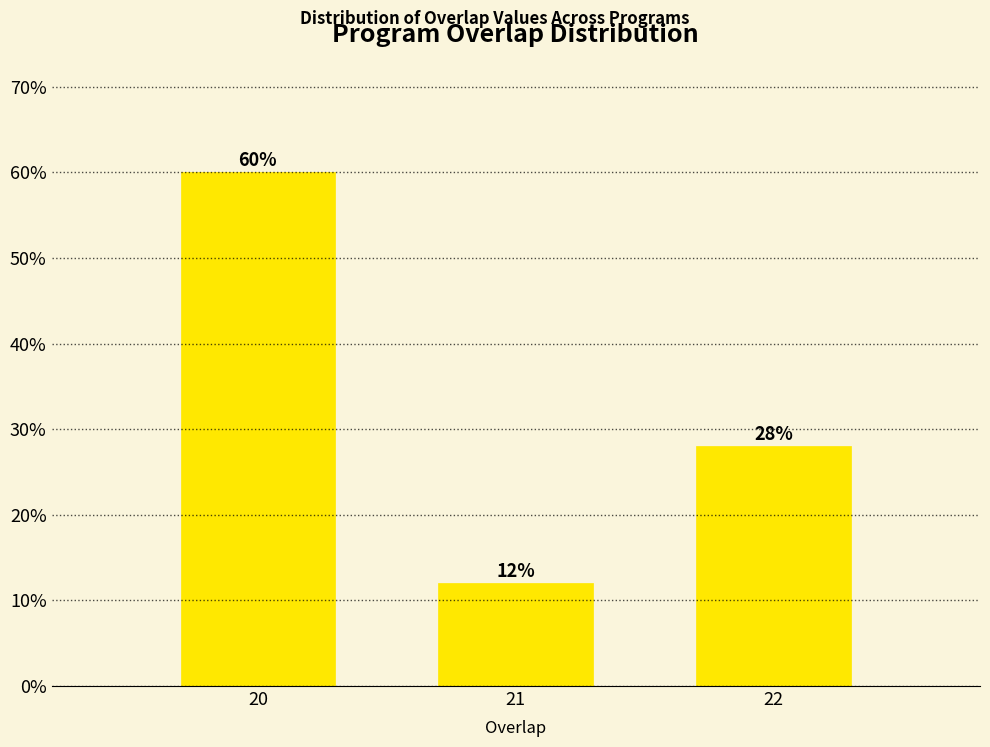

Reading right to left, extract all data points from this chart.

28.0	12.0	60.0